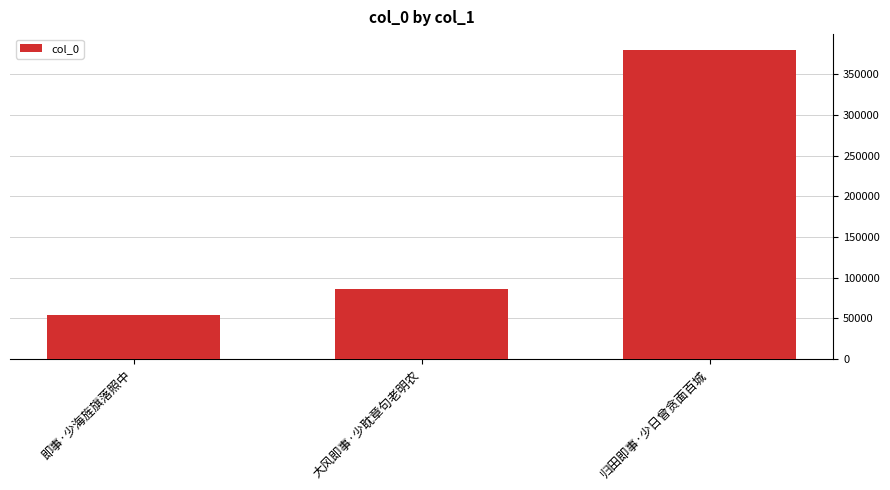

Rank the categories by value from highest to lowest.

归田即事·少日曾贪面百城, 大风即事·少耽章句老明农, 即事·少海旌旗落照中